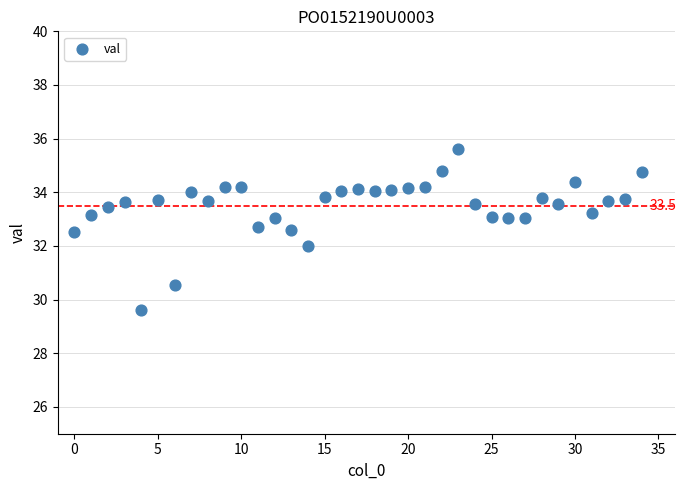

What is the range of Y values (max minus min)?

6.0